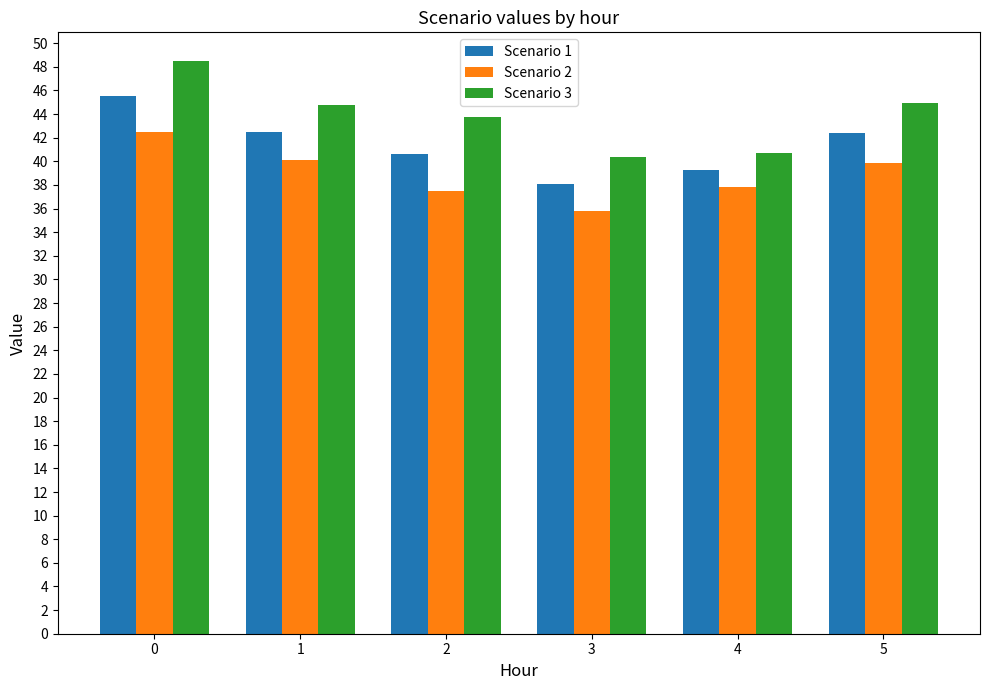

At 5, list the series in order from smallest to largest.

Scenario 2, Scenario 1, Scenario 3